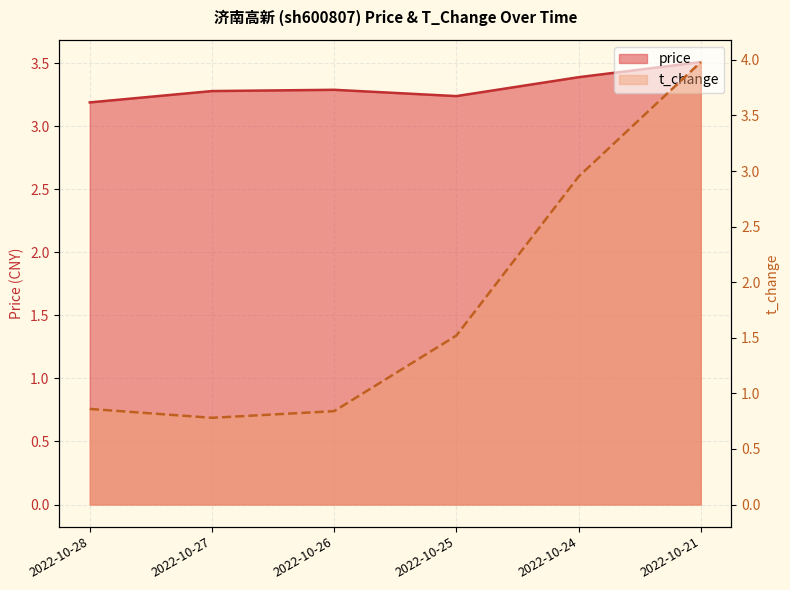

How many interior local valleys does the price series have?

1